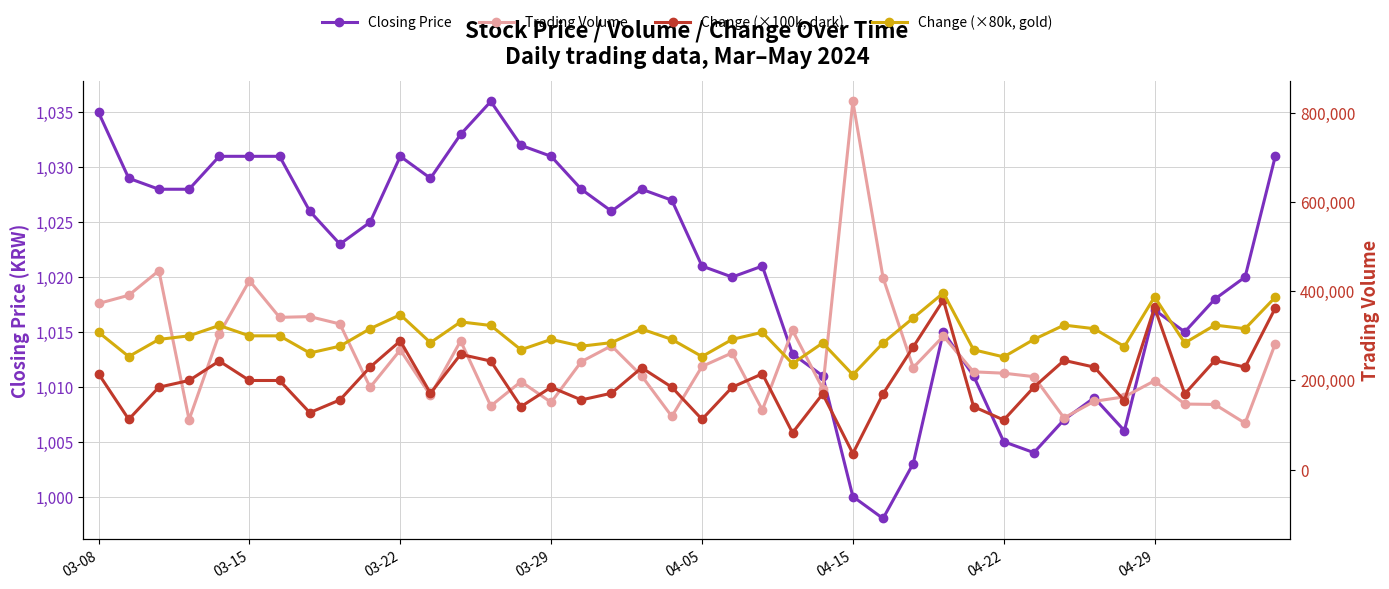

True or false: Trading Volume and Closing Price intersect in this chart.

False